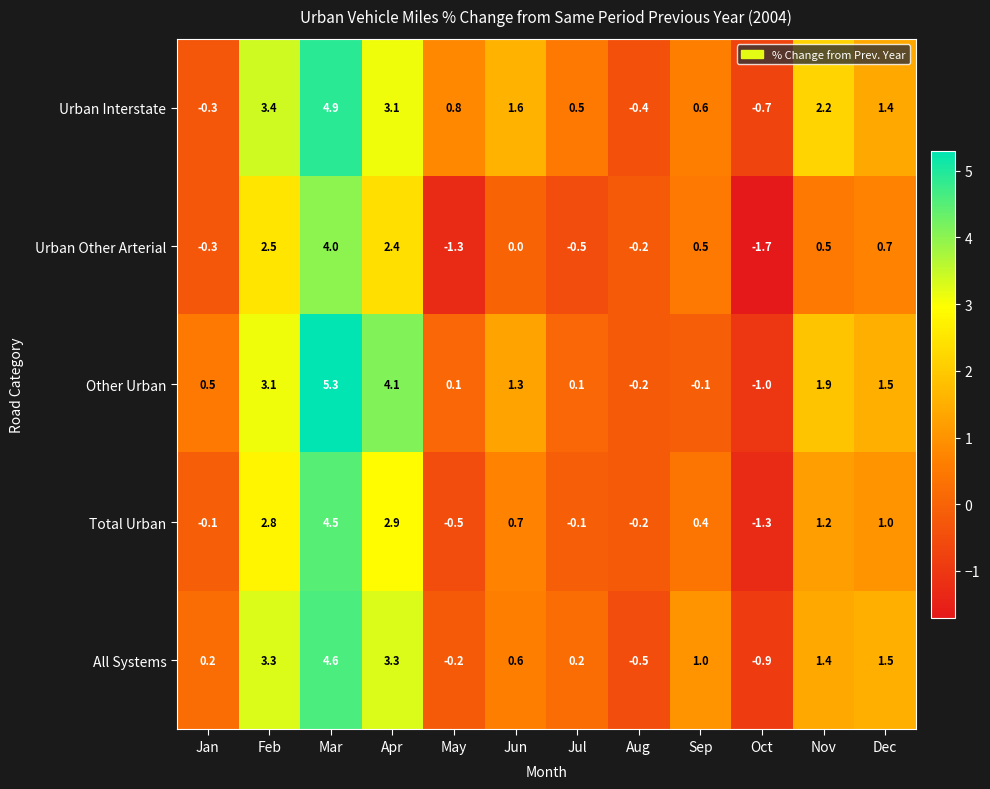

How many data points in Urban Other Arterial are less than 0?

5